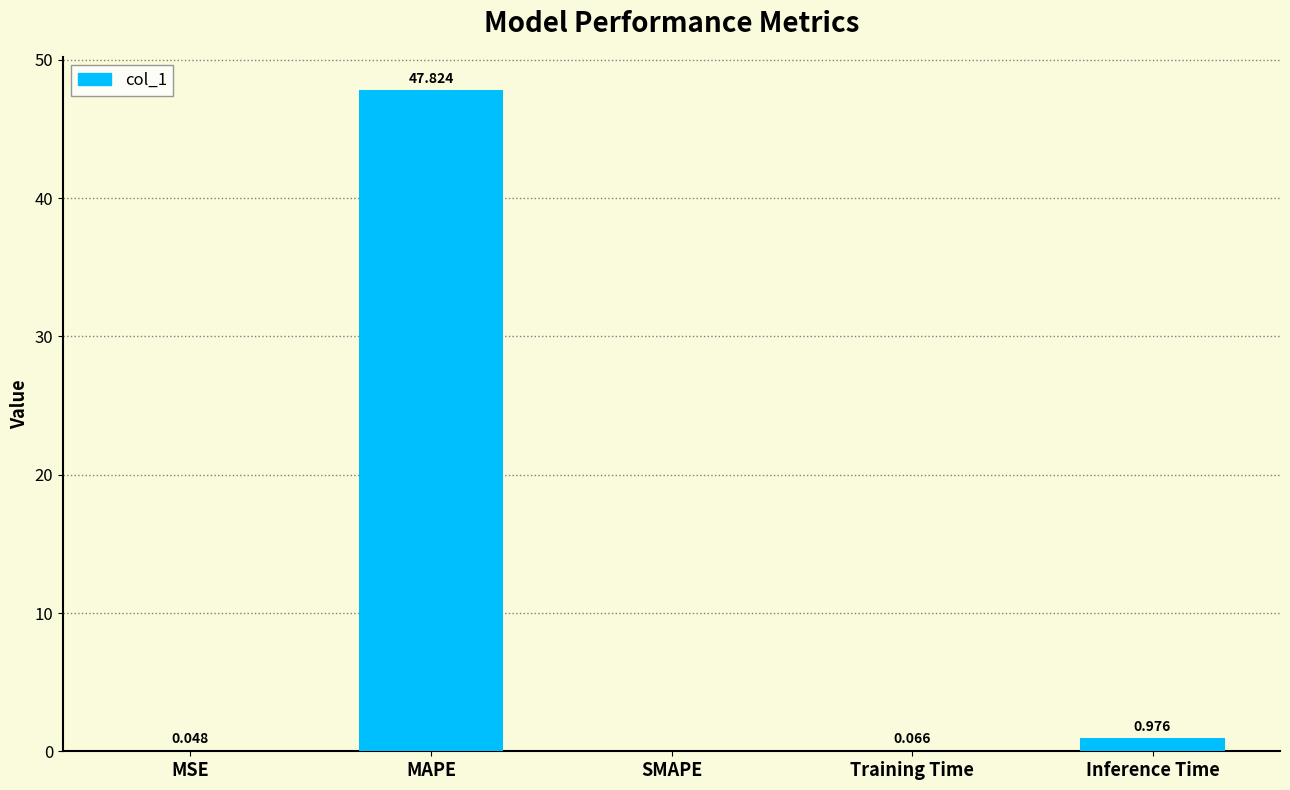

Where is the data nearest to the value 23?

Inference Time